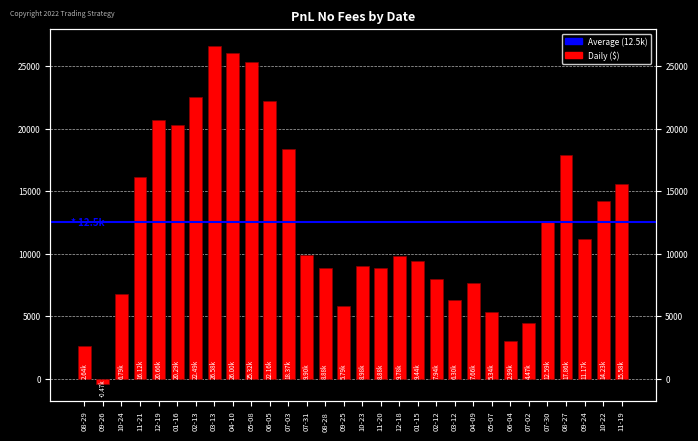

True or false: the data shows 22162.4 at 06-05.

True